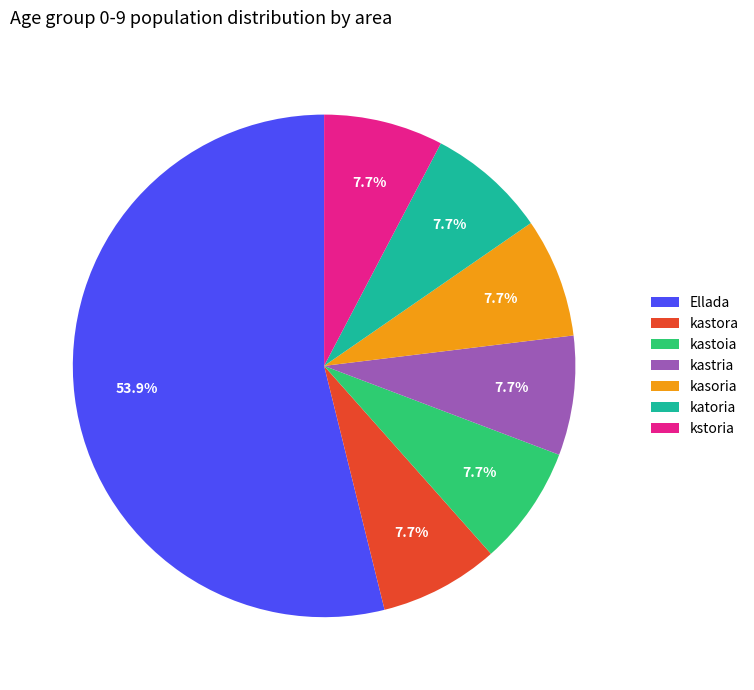

To the nearest percent, what portion does kasoria represent?

8%